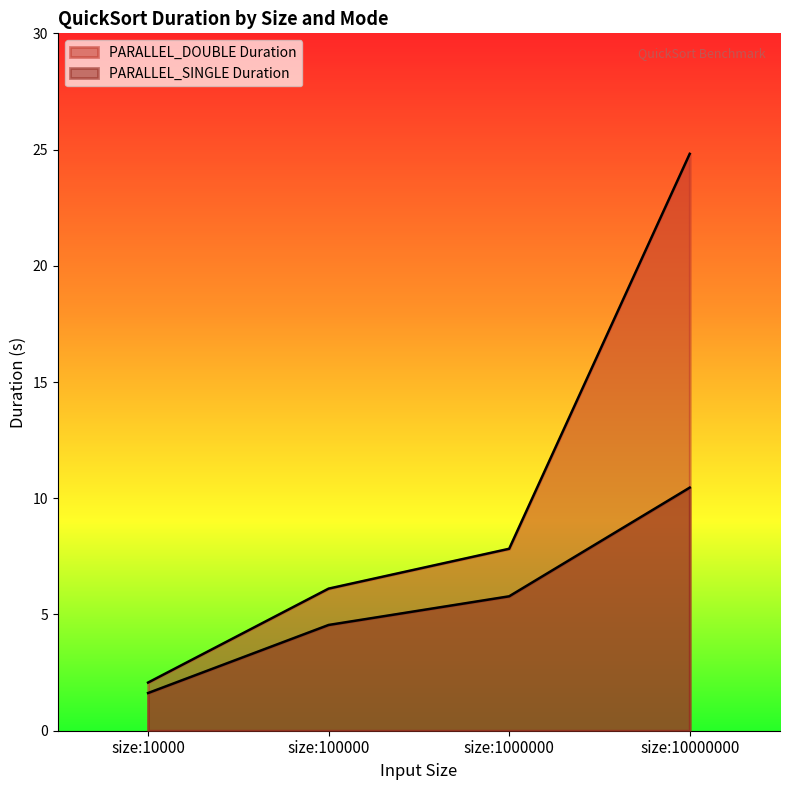

True or false: PARALLEL_DOUBLE Duration and PARALLEL_SINGLE Duration intersect in this chart.

False